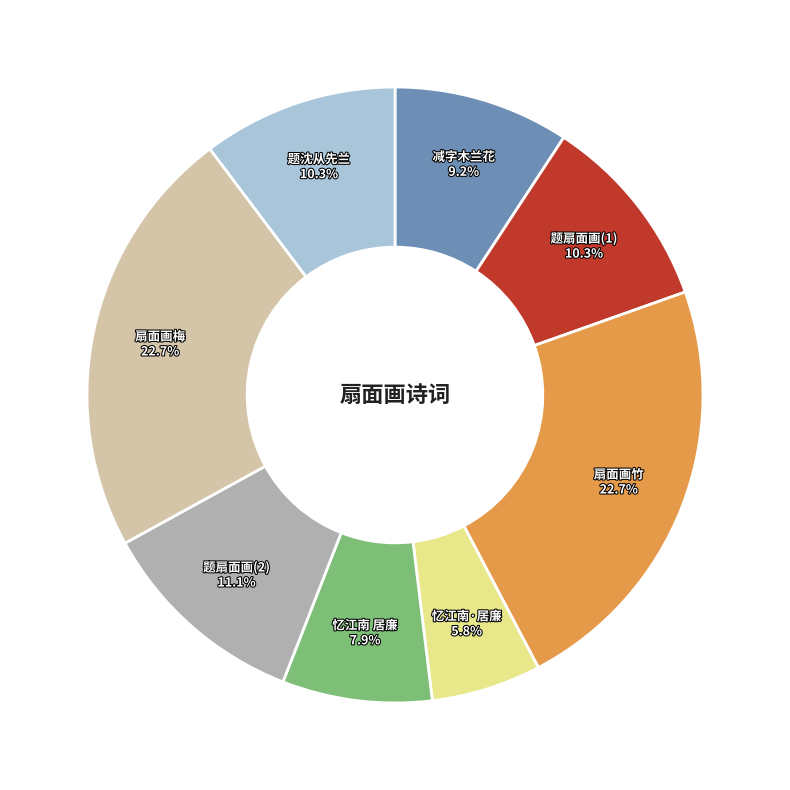

Do 题沈从先兰 and 扇面画梅 together represent more than half of the pie?

No